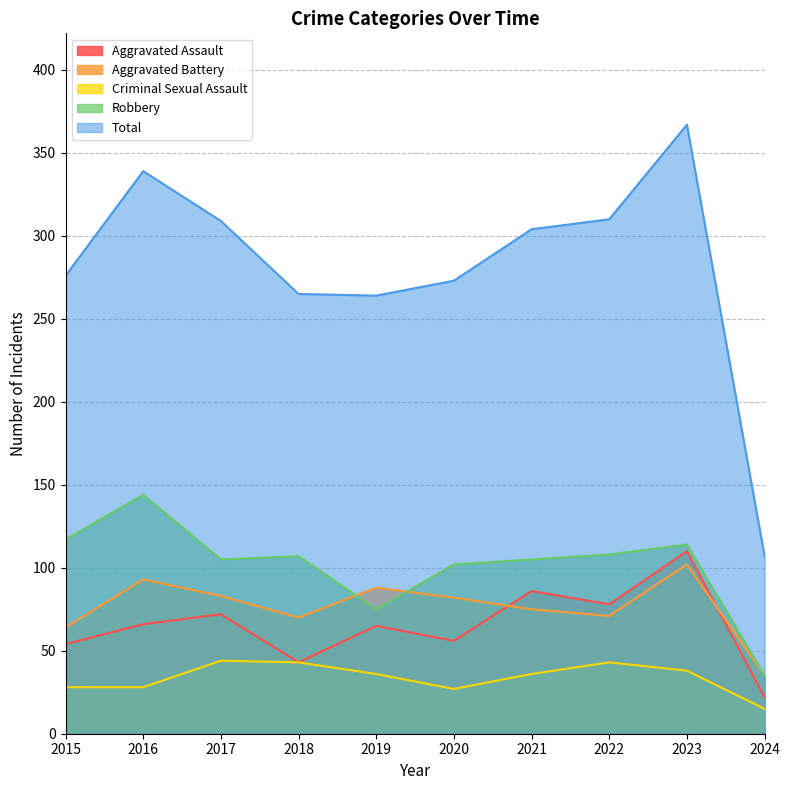

In Robbery, how many points are higher than both neighbors (excluding endpoints)?

3